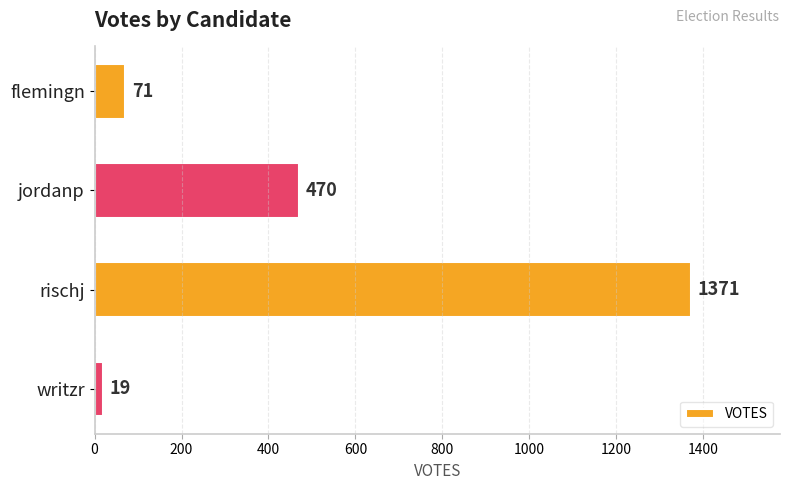

Which category has the lowest value across all series?

writzr